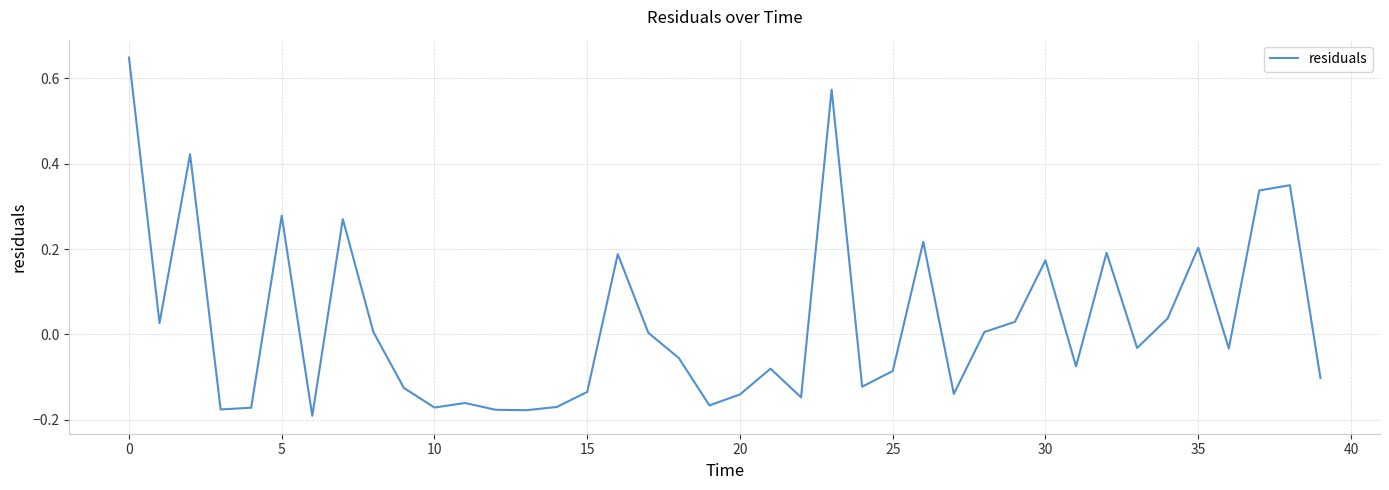

What is the difference between the maximum and minimum values?

0.8